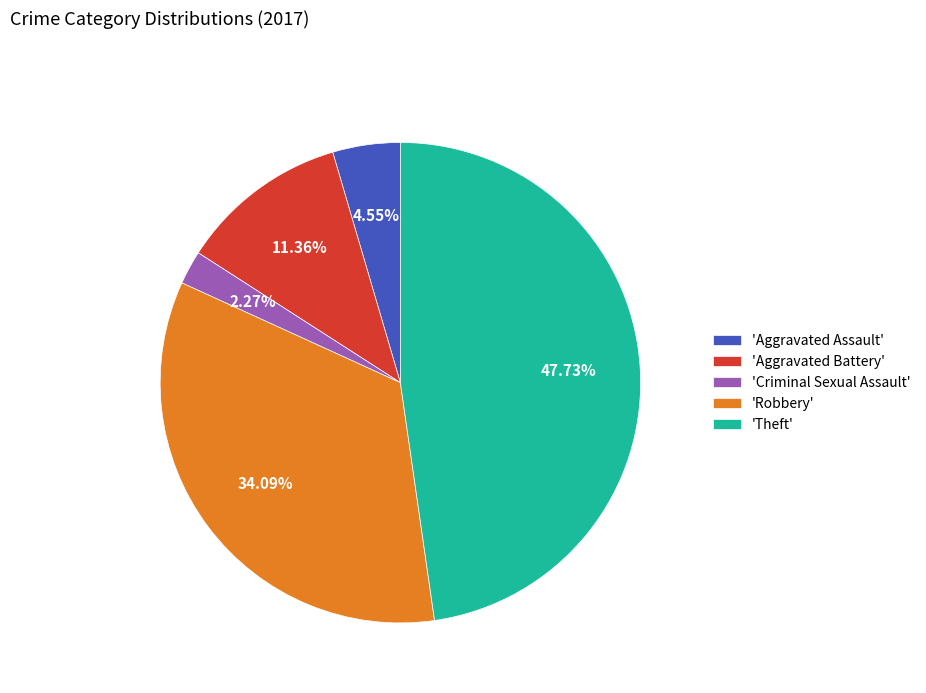

What is the largest slice in the pie chart?

'Theft'